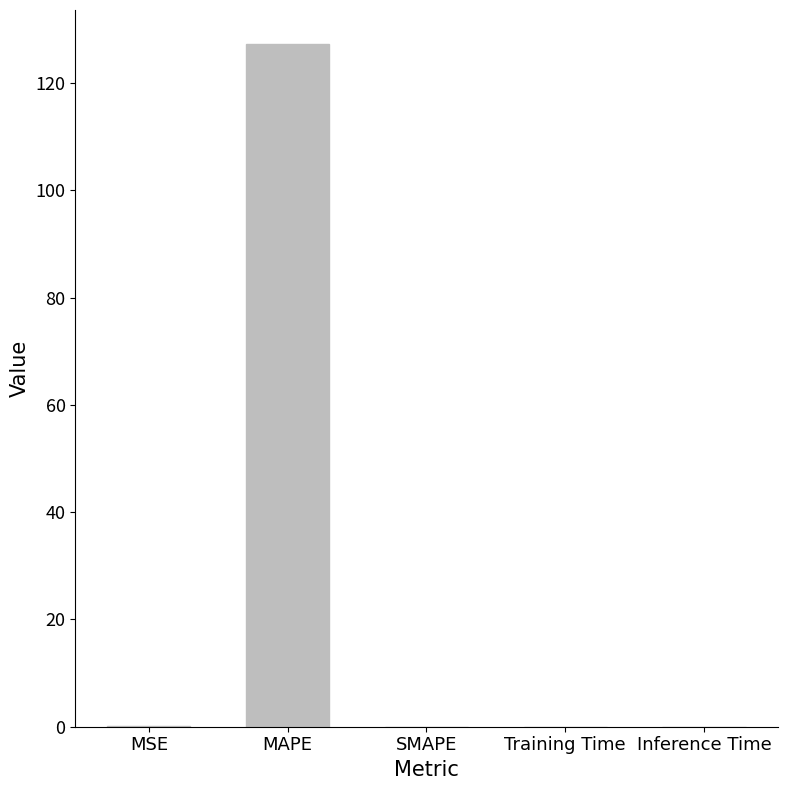

What is the greatest value displayed?

127.3